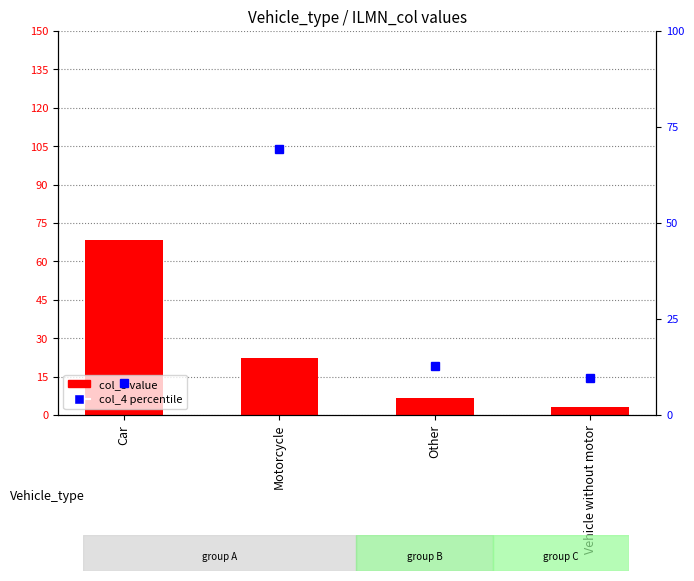

What is the sum of all col_3 (value) values?

100.0